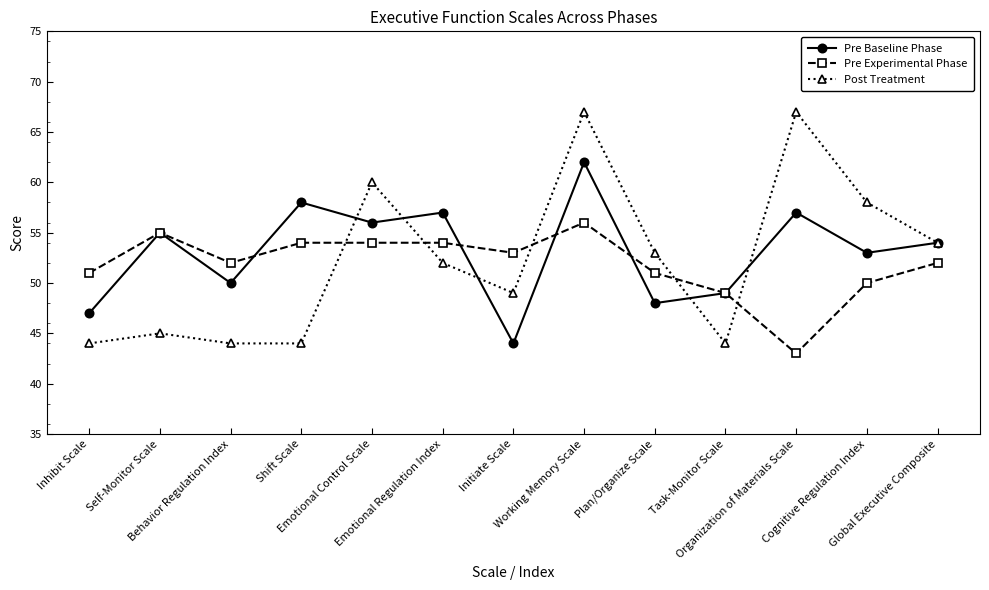

At which category does Post Treatment reach its first local peak?

Self-Monitor Scale